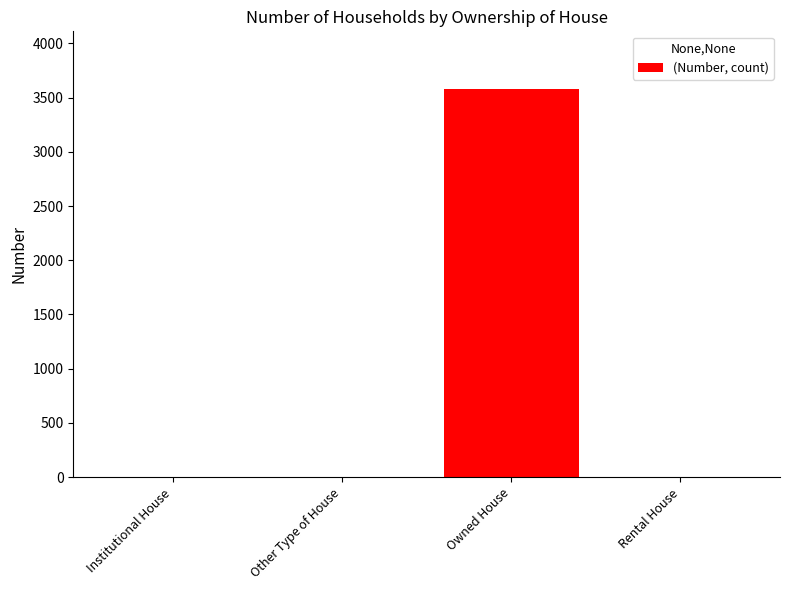

Between Owned House and Rental House, which is larger?

Owned House